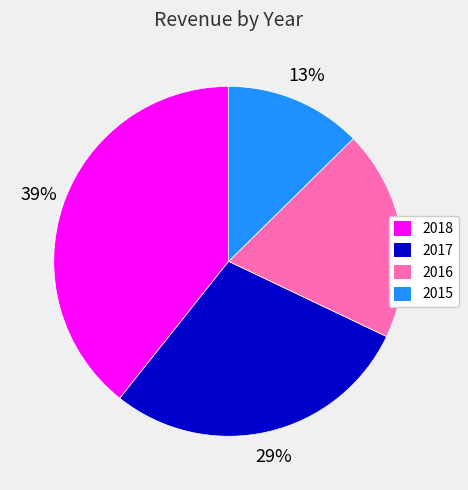

True or false: 2017 accounts for 35% of the total.

False